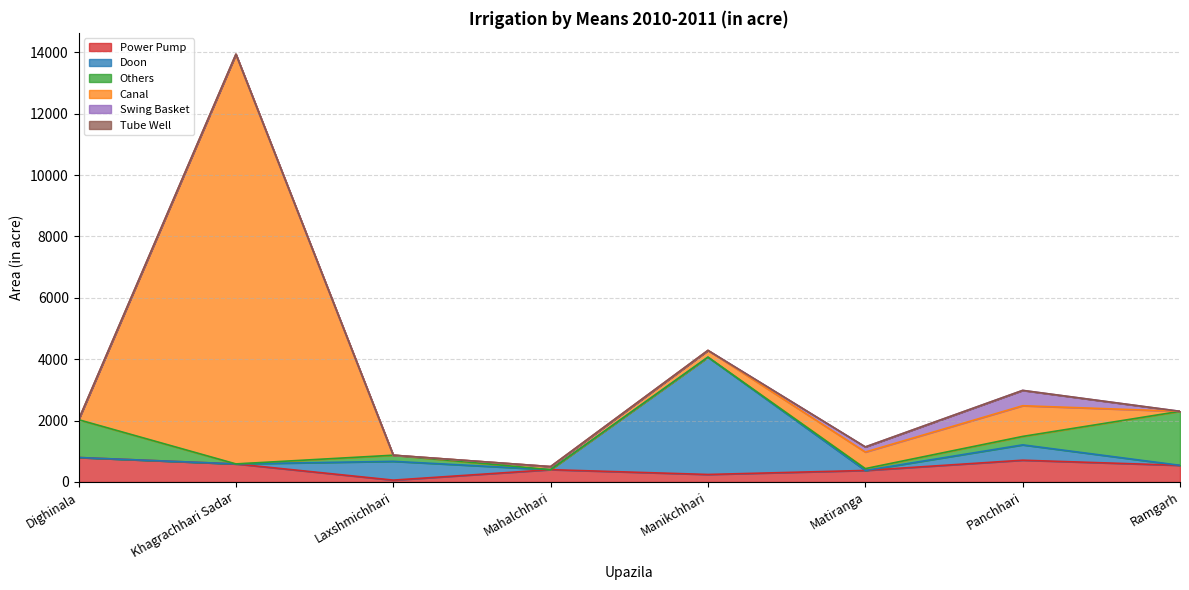

True or false: Power Pump has a value of 375 at Matiranga.

True